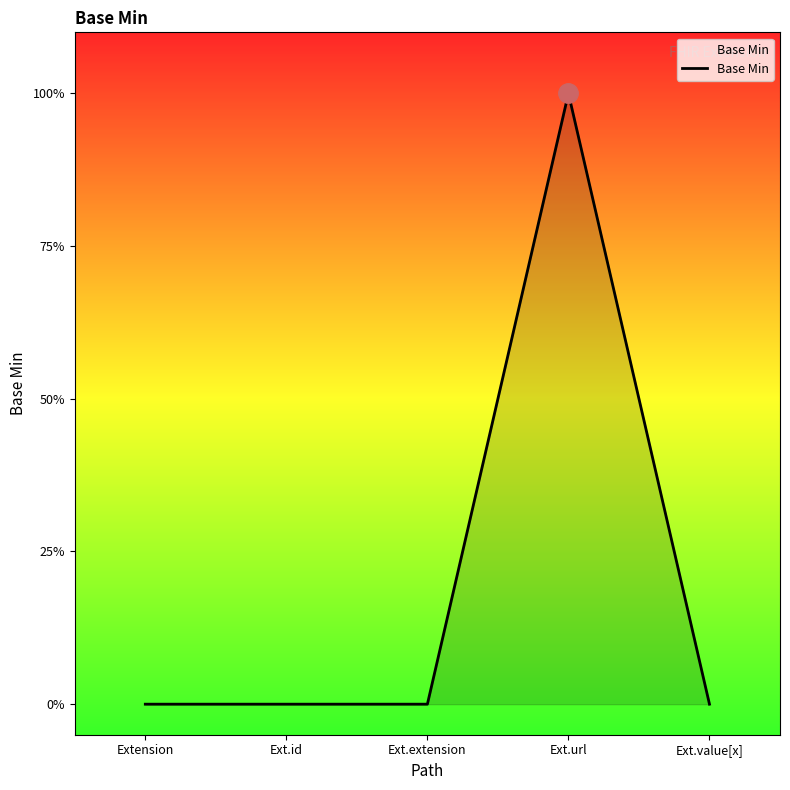

True or false: the data shows 2 at Ext.url.

False